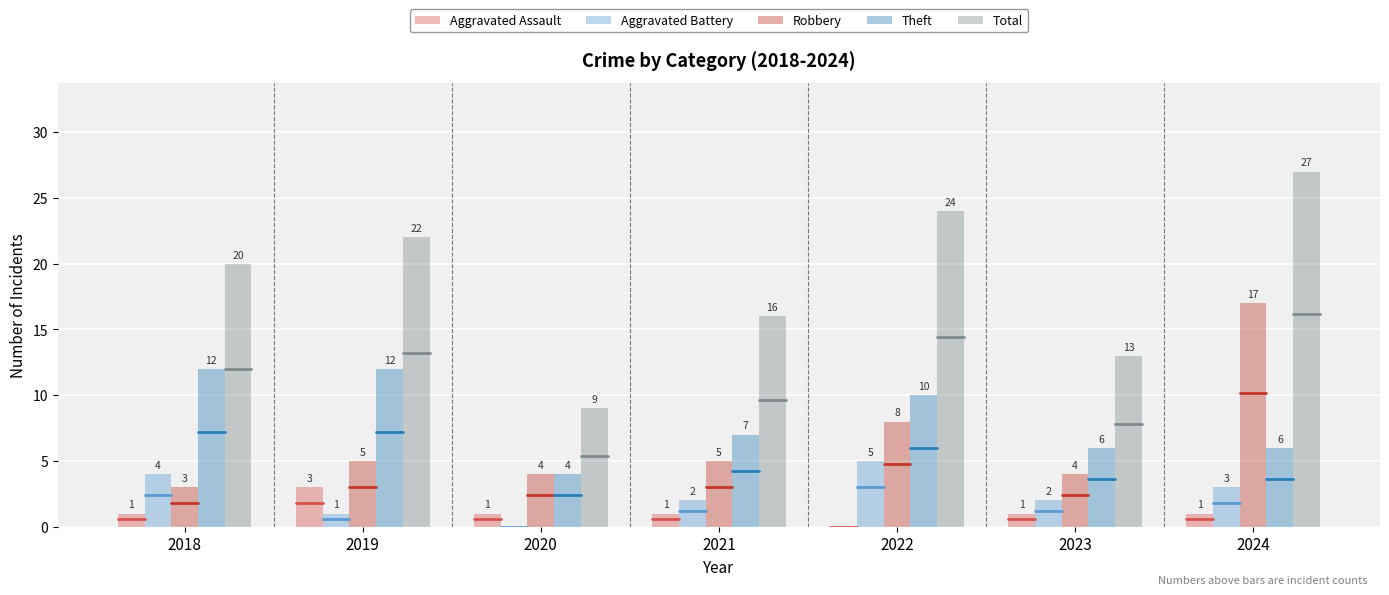

What is the total value across all series at 2020?

18